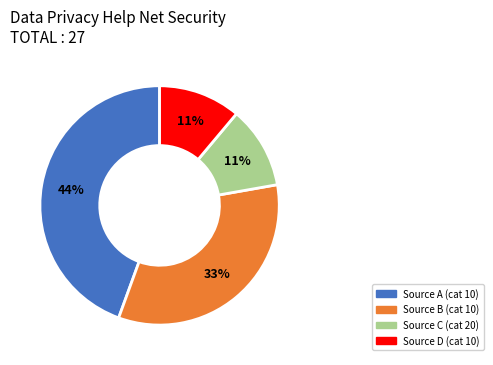

To the nearest percent, what is the average slice percentage?

25%